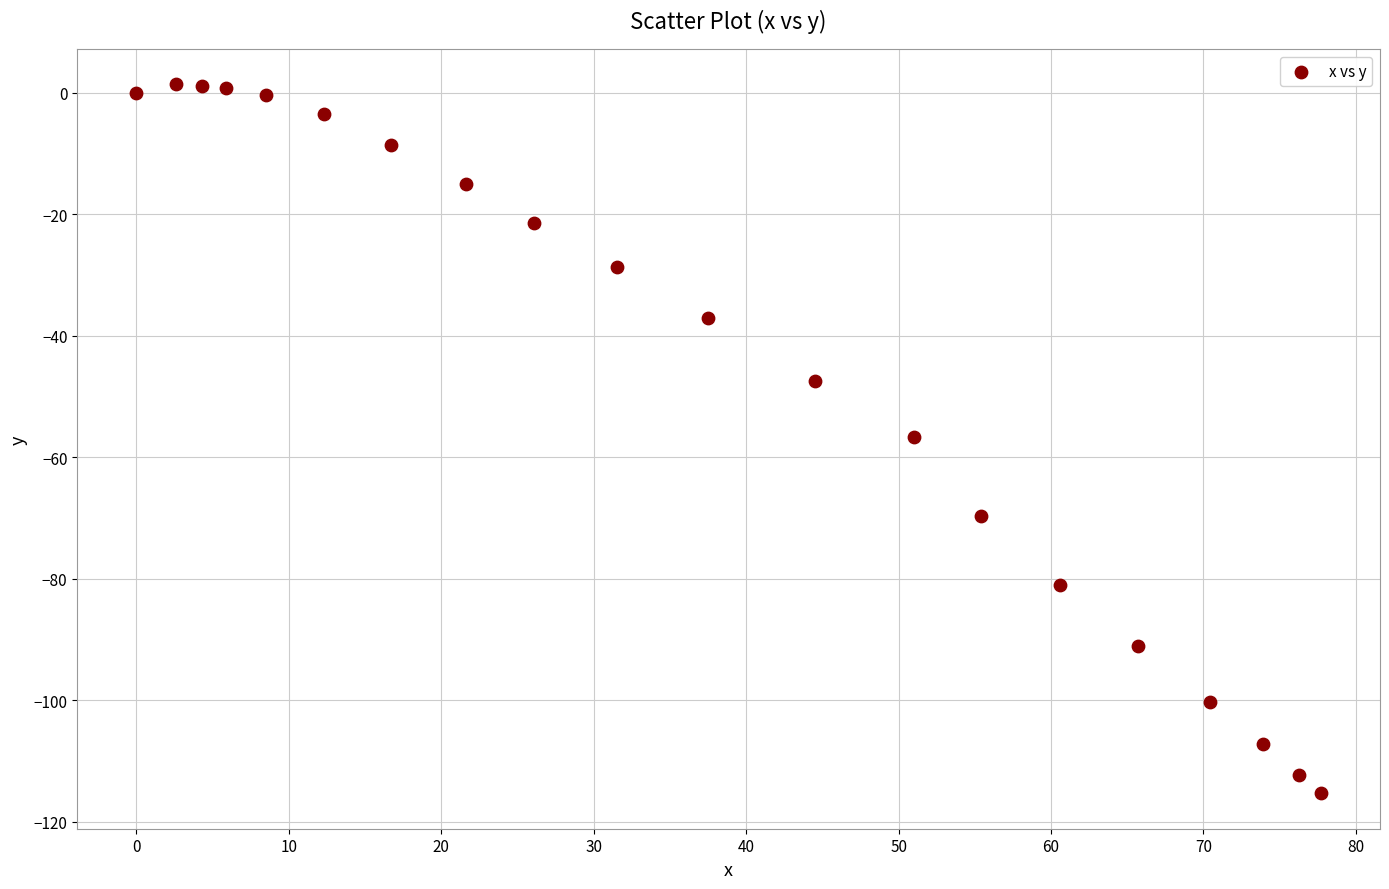

What is the range of Y values (max minus min)?

116.7